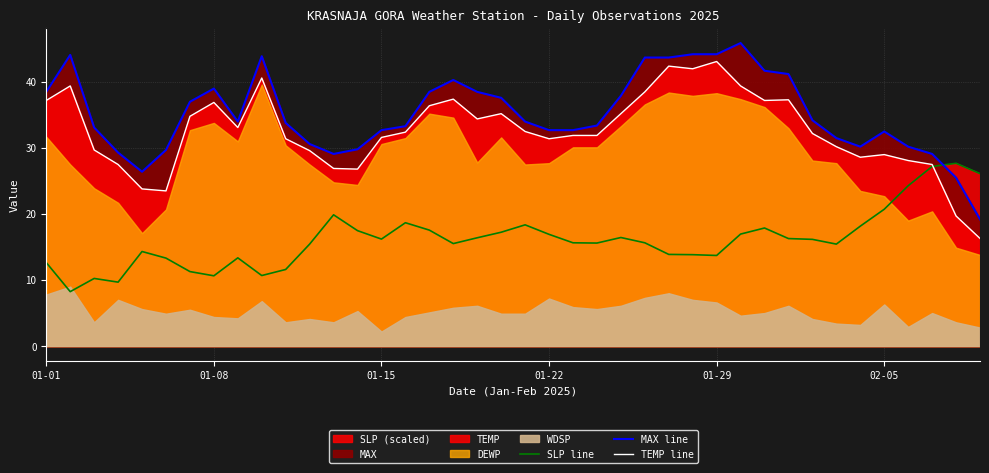

Does the chart display data point markers on the line(s)?

No